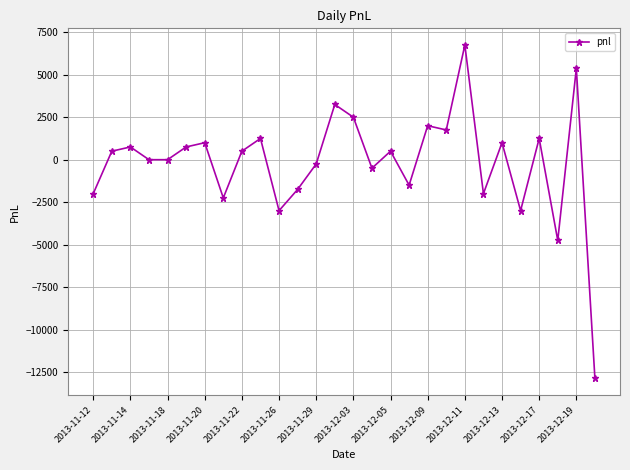

Does the chart display data point markers on the line(s)?

Yes